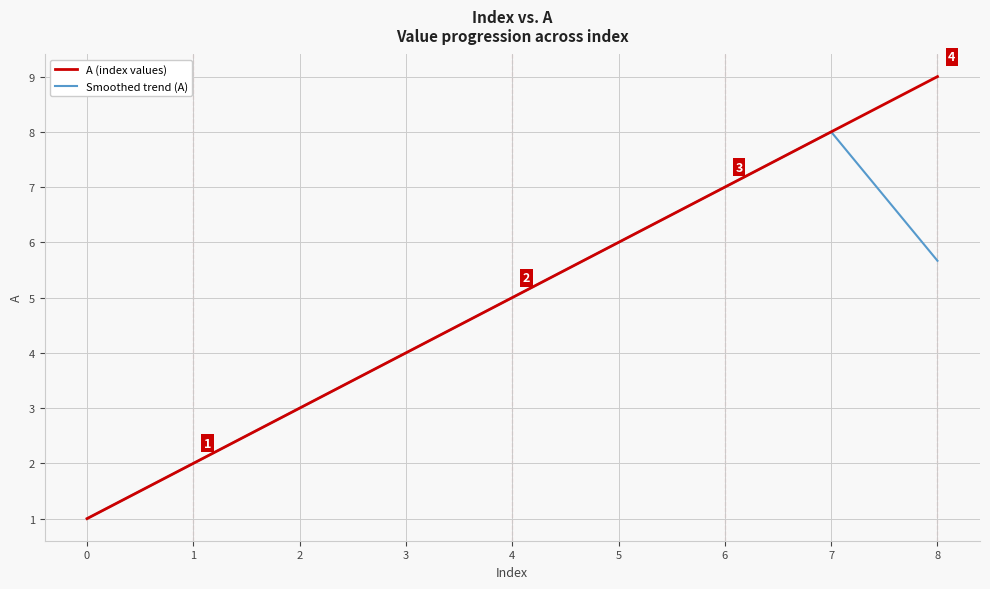

Rank the series by their maximum value, from highest to lowest.

A (index values), Smoothed trend (A)